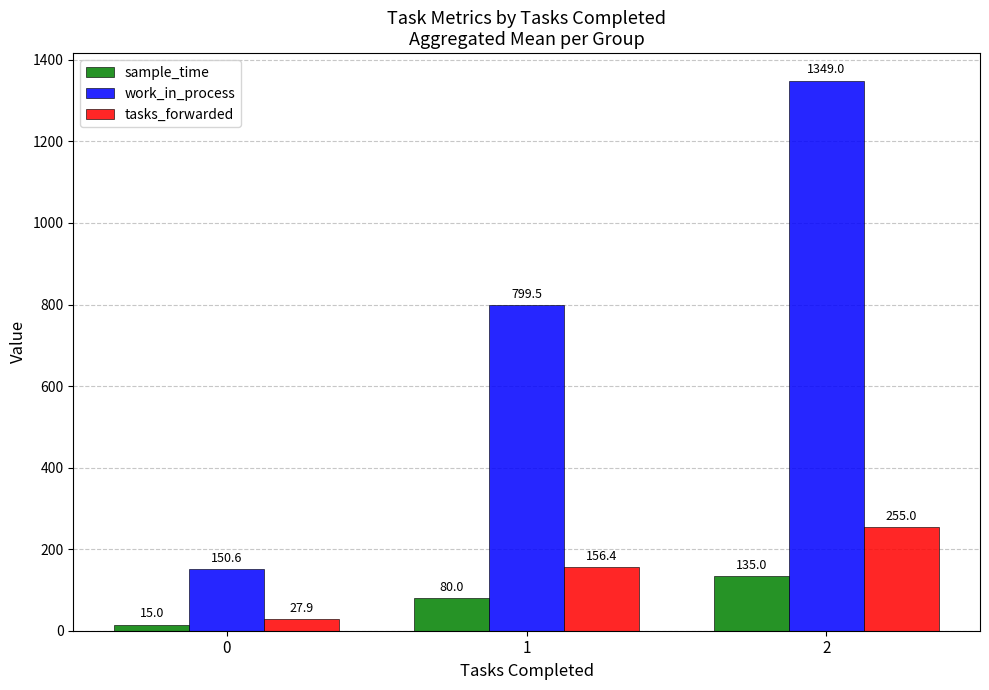

Is the value of sample_time at 2 greater than the value of tasks_forwarded at 0?

Yes